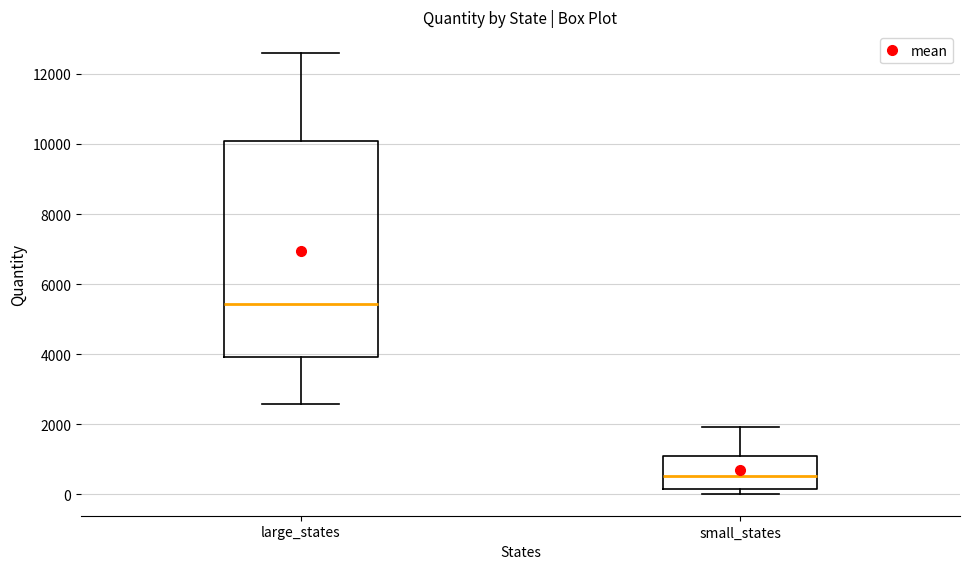

Comparing the boxes themselves (not the whiskers), which one is the tallest?

large_states